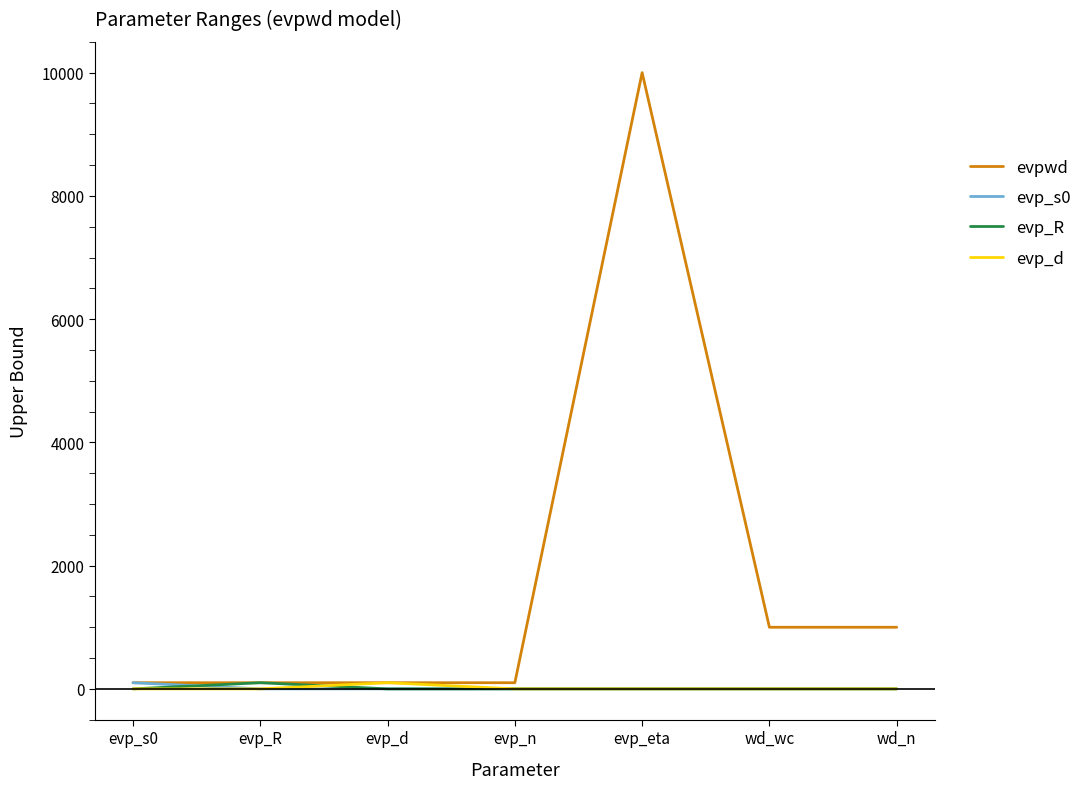

True or false: evp_s0 has more than 2 points higher than both neighbors.

False